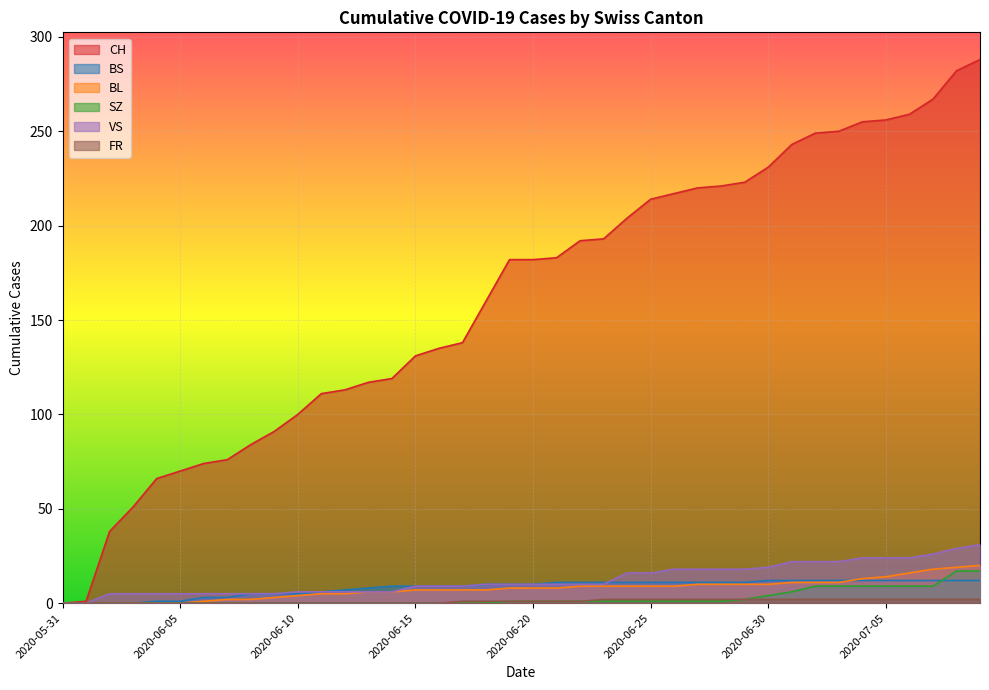

True or false: BS and FR intersect in this chart.

False